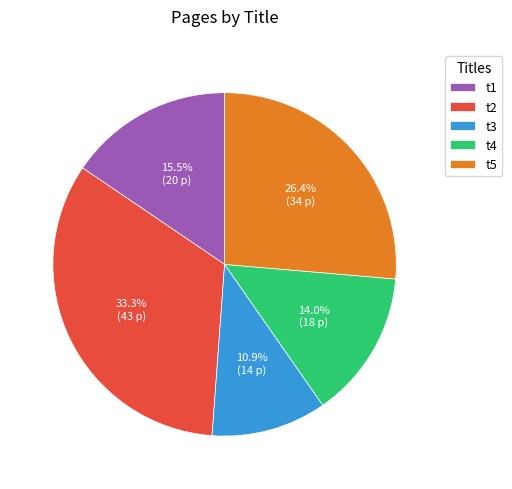

True or false: t2 accounts for 33% of the total.

True